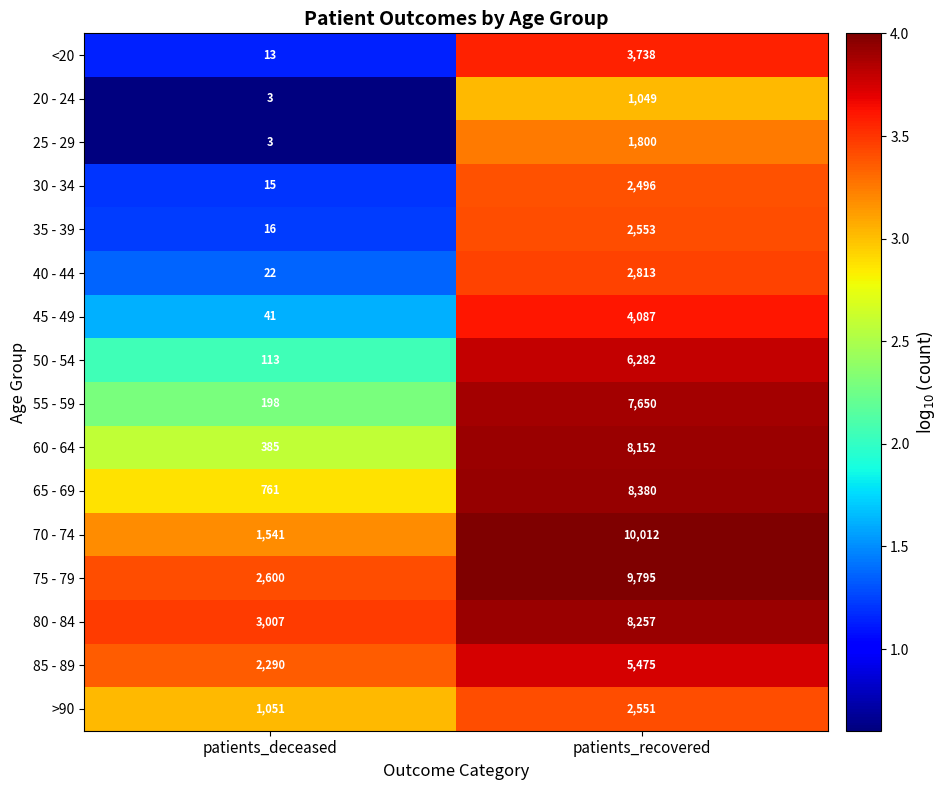

Is the value of 85 - 89 at patients_recovered greater than the value of 70 - 74 at patients_deceased?

Yes